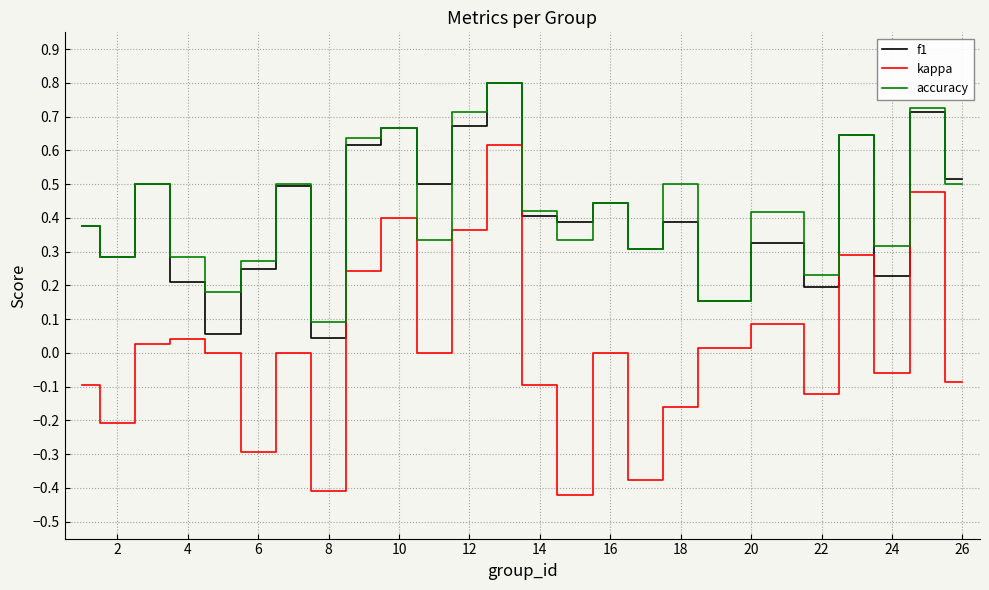

What is the highest value of the accuracy series?

0.8